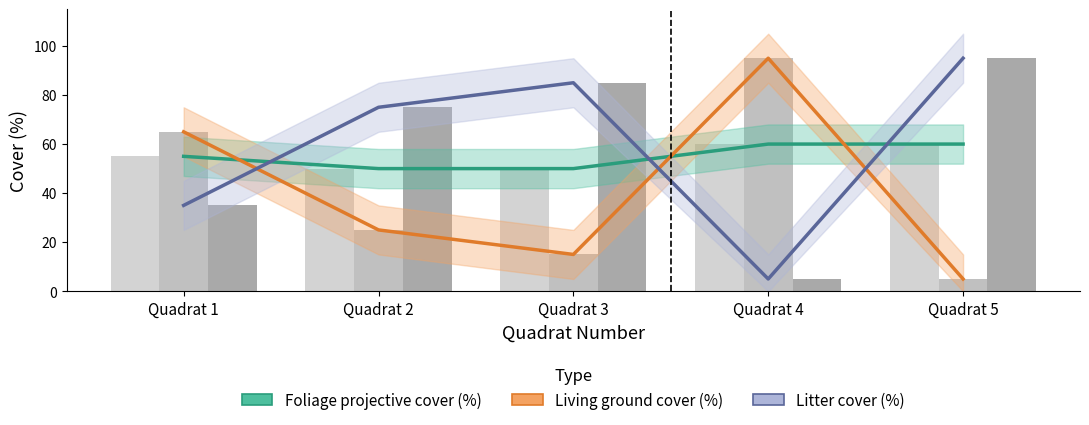

What is the average value of the Litter cover (%) series?

59